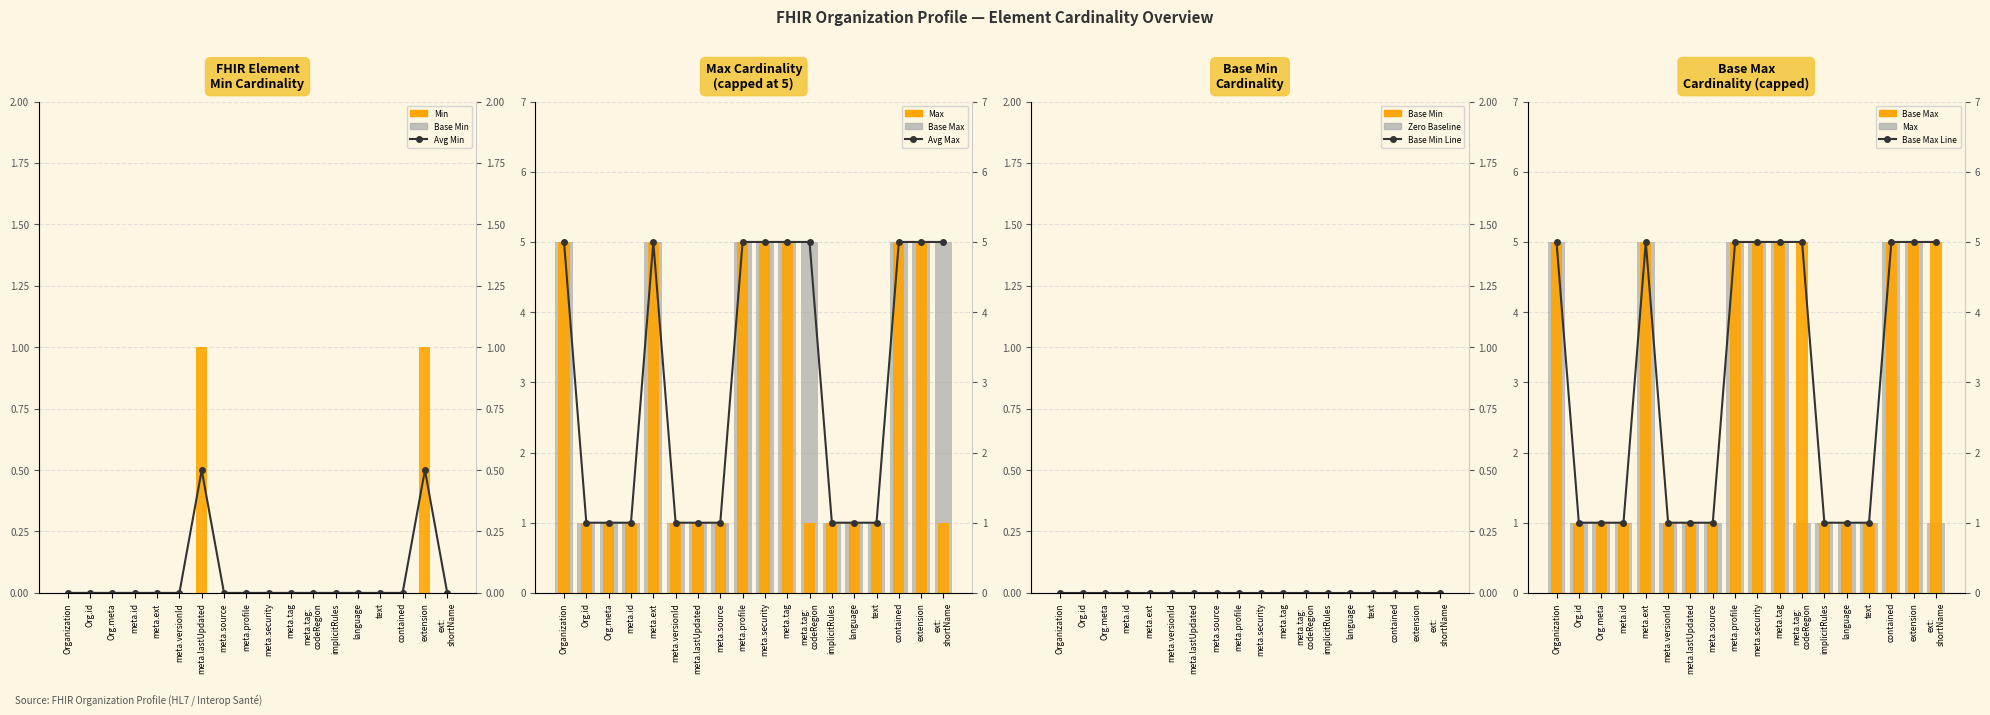

List the labels in order of value, smallest first.

Organization, Org.id, Org.meta, meta.id, meta.ext, meta.versionId, meta.source, meta.profile, meta.security, meta.tag, meta.tag: codeRegion, implicitRules, language, text, contained, ext: shortName, meta.lastUpdated, extension